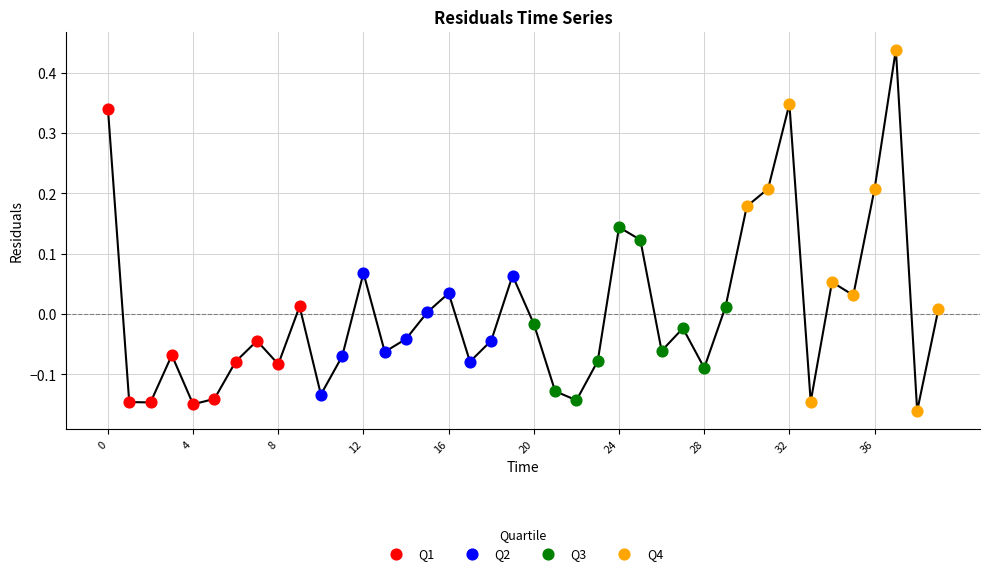

Which series contains the highest Y value?

Q4